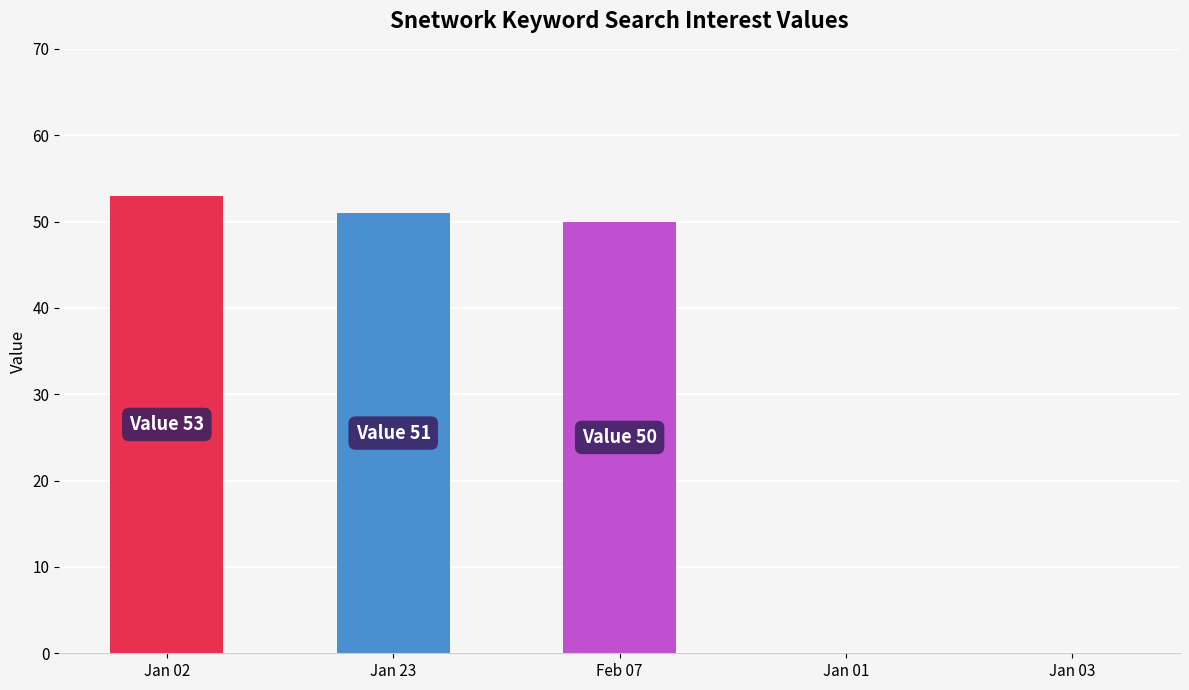

Reading left to right, extract all data points from this chart.

Jan 02=53	Jan 23=51	Feb 07=50	Jan 01=0	Jan 03=0